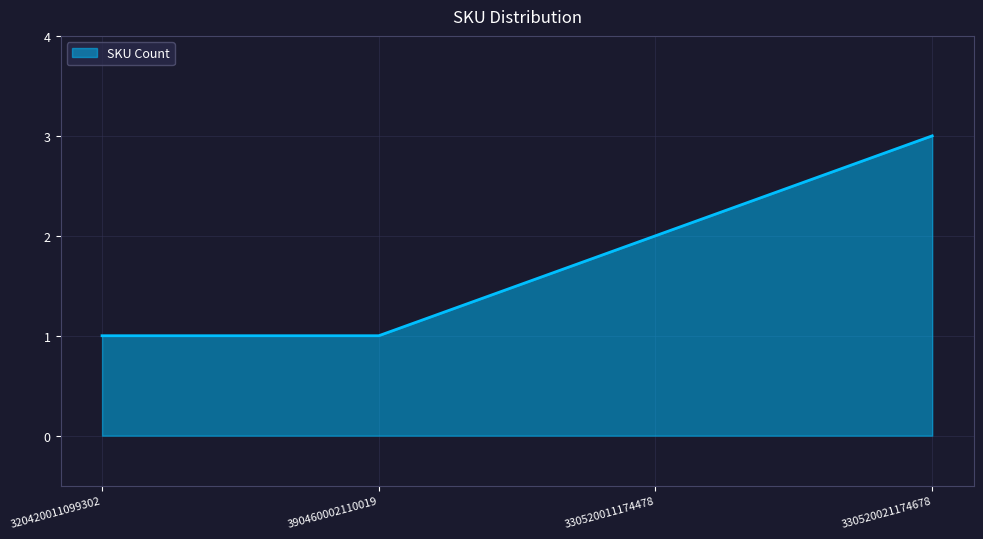

Does the chart have visible grid lines?

Yes